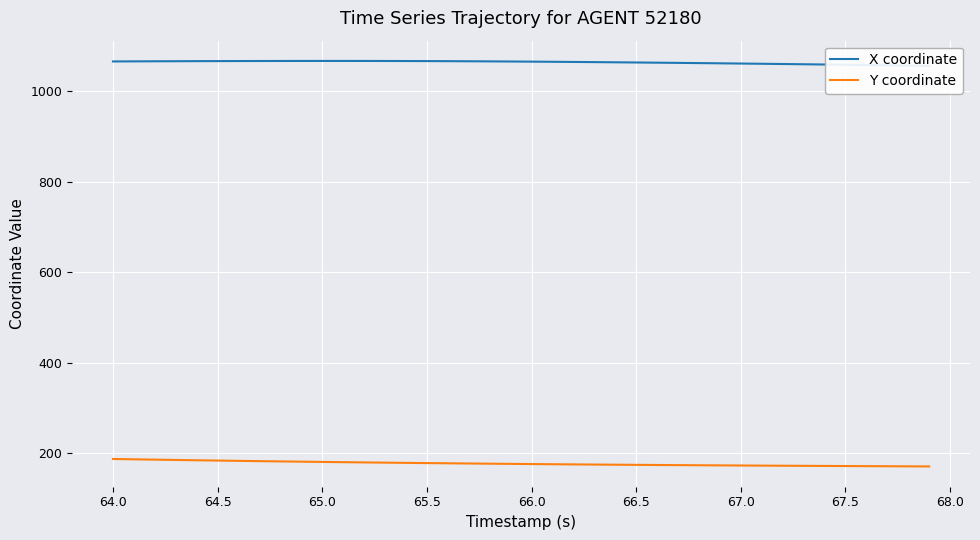

What is the maximum value shown in the chart?

1066.7